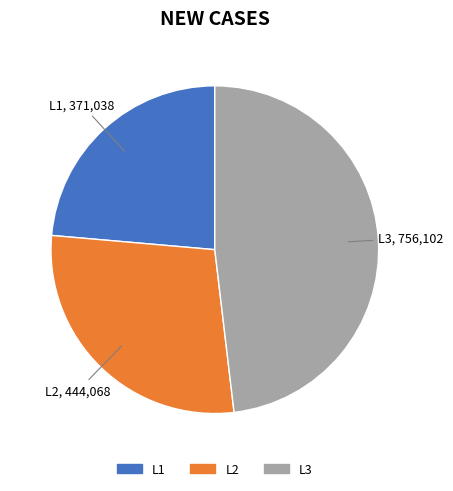

Does any single category account for the majority?

No